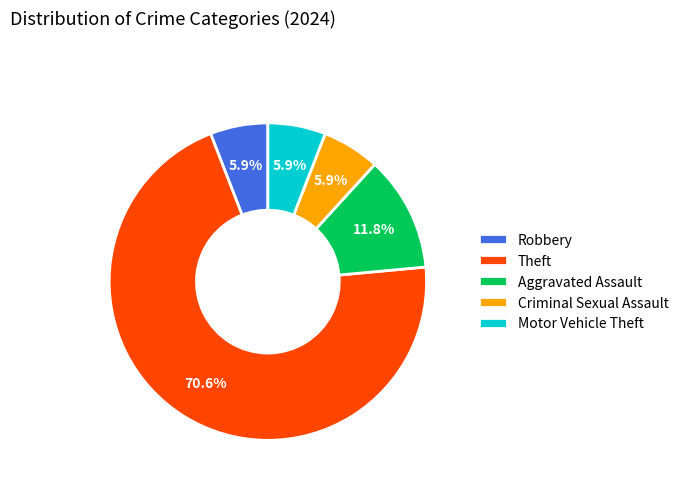

To the nearest percent, what percentage of the pie is Aggravated Assault?

12%